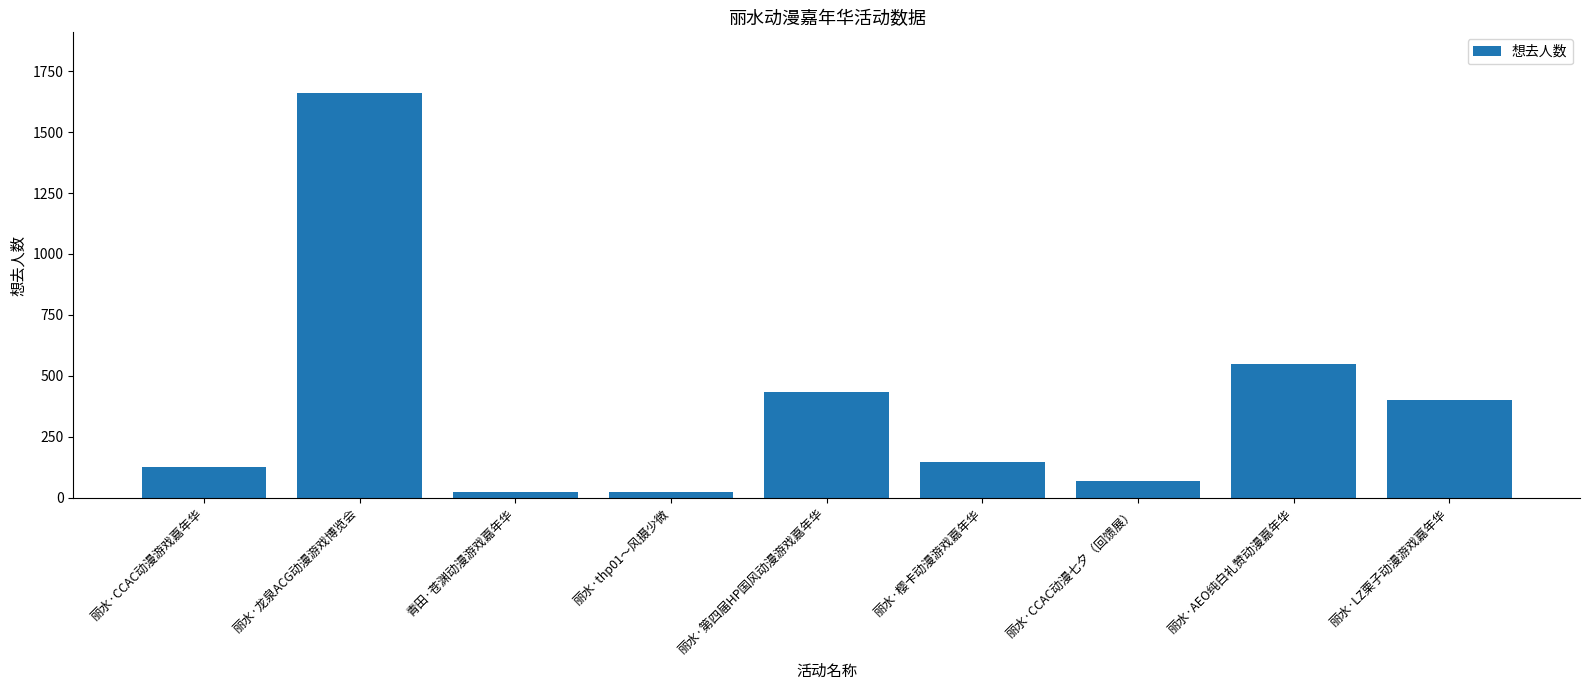

What is the minimum value shown in the chart?

23